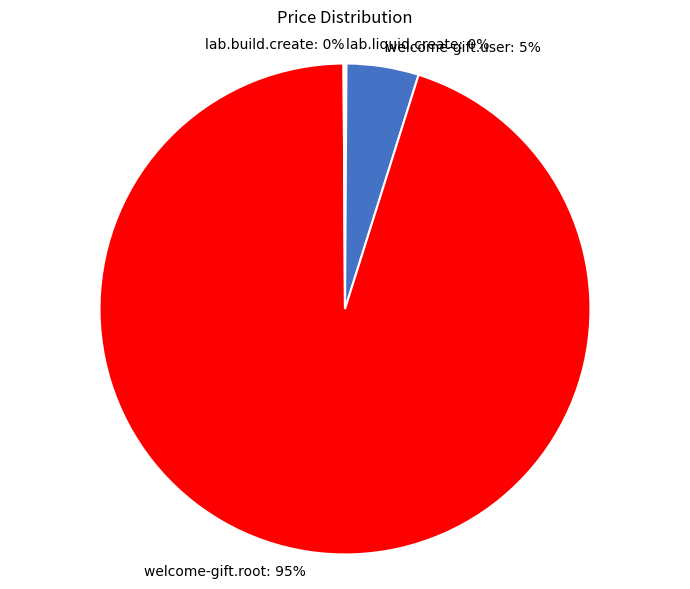

To the nearest percent, what is the average slice percentage?

25%